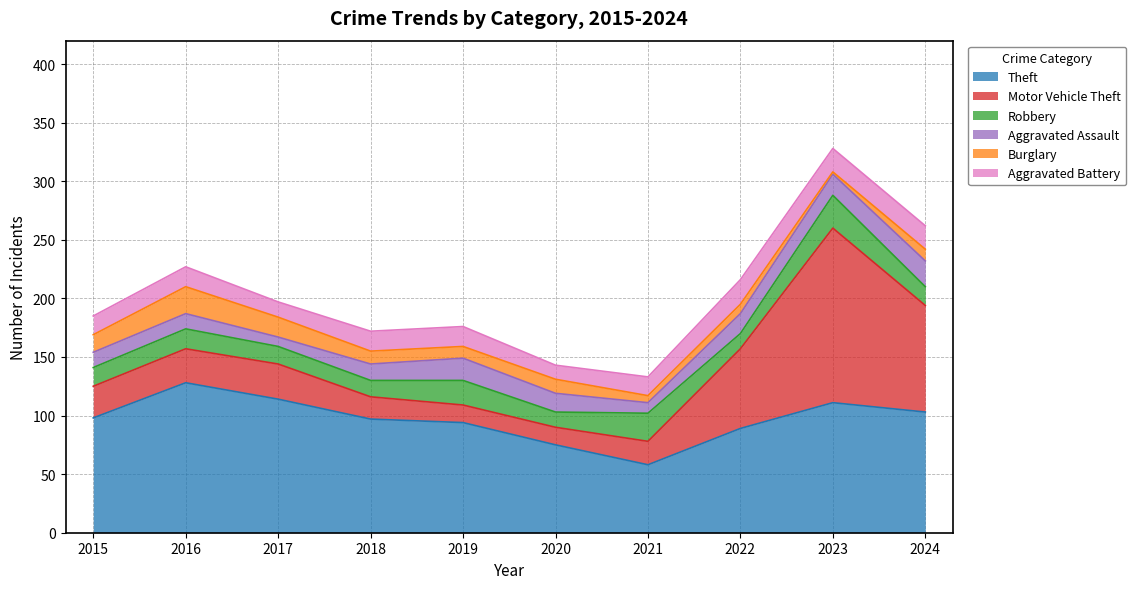

True or false: Aggravated Battery has a value of 18 at 2020.

False